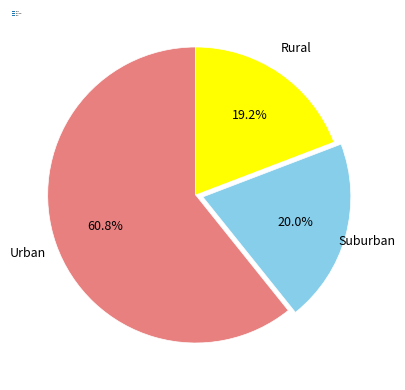

Which category has the smallest portion of the pie?

Rural